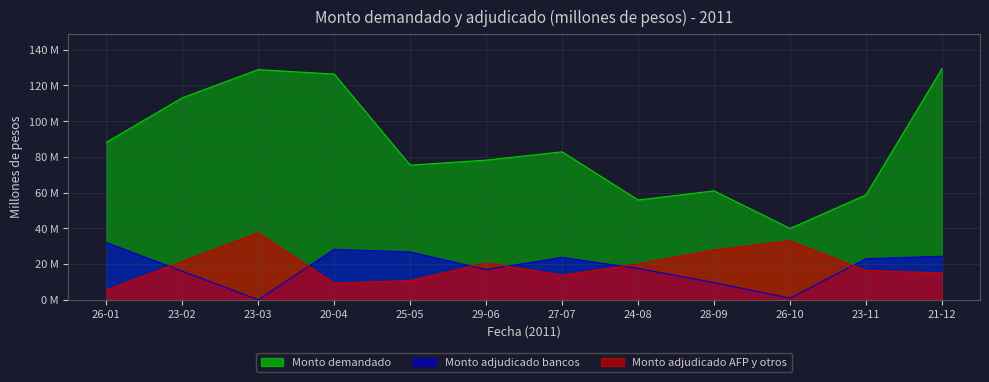

What is the total value across all series at 27-07?

120300